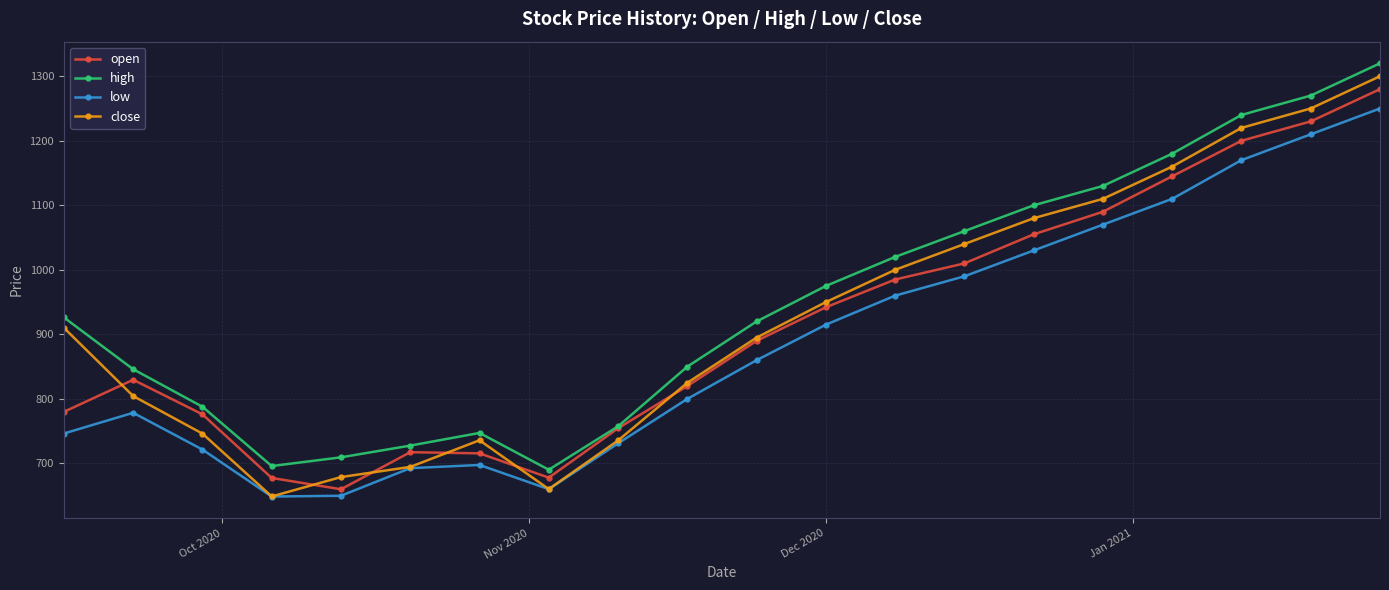

How many interior local peaks does the high series have?

1